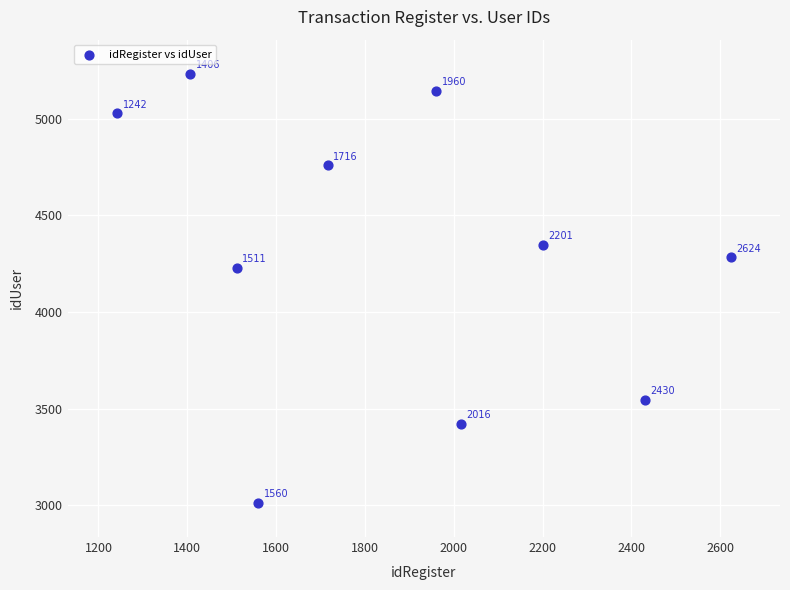

What is the average X value?

1867